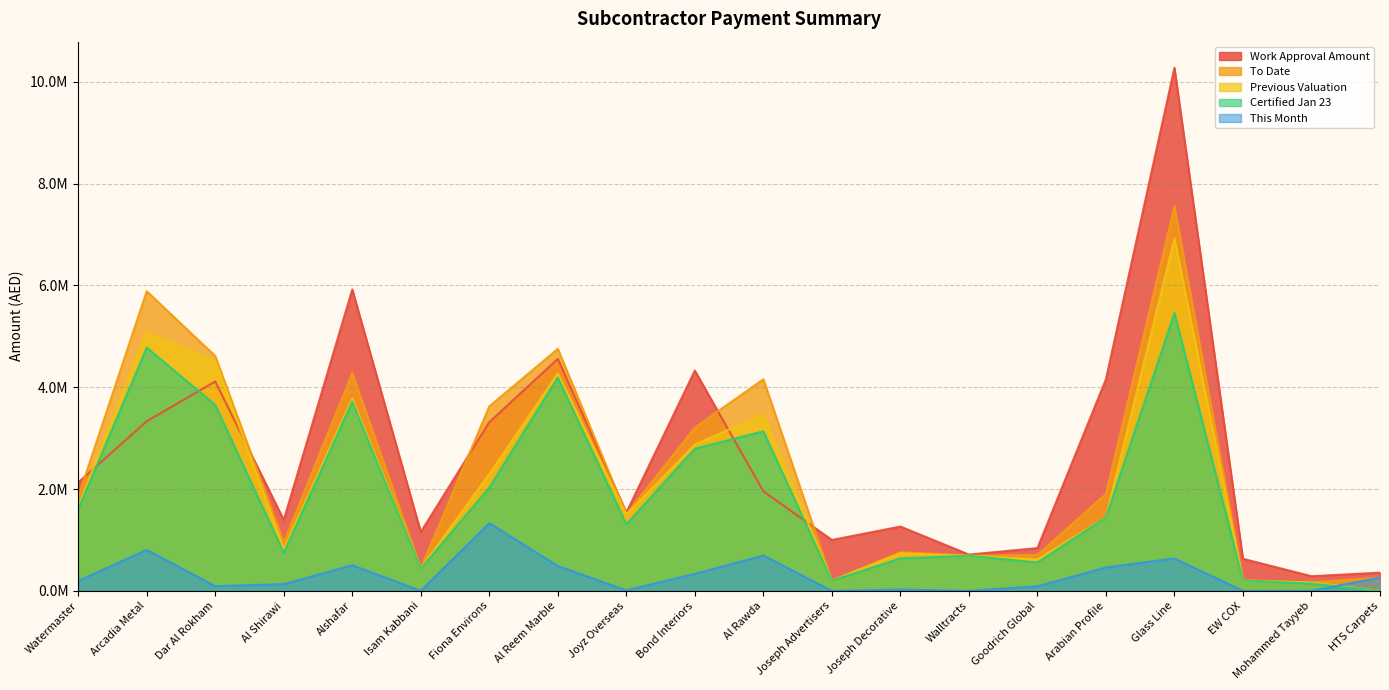

Reading left to right, list all the values displayed in this chart.

This Month: 195139.0	804588.7	91096.6	130693.0	503018.4	0.0	1330561.9	486912.8	7772.6	333825.3	693038.1	0.0	22955.5	0.0	87720.7	460067.0	634874.5	0.0	0.0	261442.5
Certified Jan 23: 1604579.9	4776873.4	3650150.7	745737.0	3714462.5	435538.7	2027557.6	4188087.0	1305109.4	2792023.5	3134189.7	199830.0	636429.3	689333.3	555878.3	1444023.0	5456646.6	204605.8	140609.4	0.0
Previous Valuation: 1650462.7	5079695.5	4520429.8	820138.0	3775358.5	440809.8	2293957.8	4266533.9	1496789.3	2874494.5	3462423.7	199830.0	735873.8	689333.3	617321.7	1444023.0	6919274.2	204605.8	163261.6	0.0
Work Approval Amount: 2128651.0	3330440.0	4111821.0	1391469.0	5919164.3	1155933.0	3313028.6	4556481.0	1538156.9	4325954.5	1954843.0	999150.0	1262387.0	712173.7	839675.1	4155655.0	10273402.0	628861.0	287122.0	356512.4
To Date: 1845601.7	5884284.2	4611526.4	950831.0	4278376.9	440809.8	3624519.6	4753446.8	1504561.8	3208319.9	4155461.8	199830.0	758829.3	689333.3	705042.4	1904090.0	7554148.8	204605.8	163261.6	261442.5